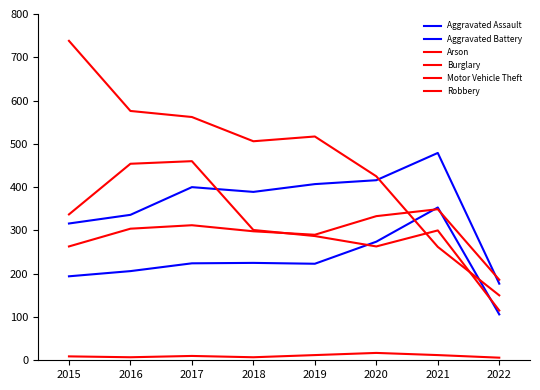

Which series has the largest total across all categories?

Burglary